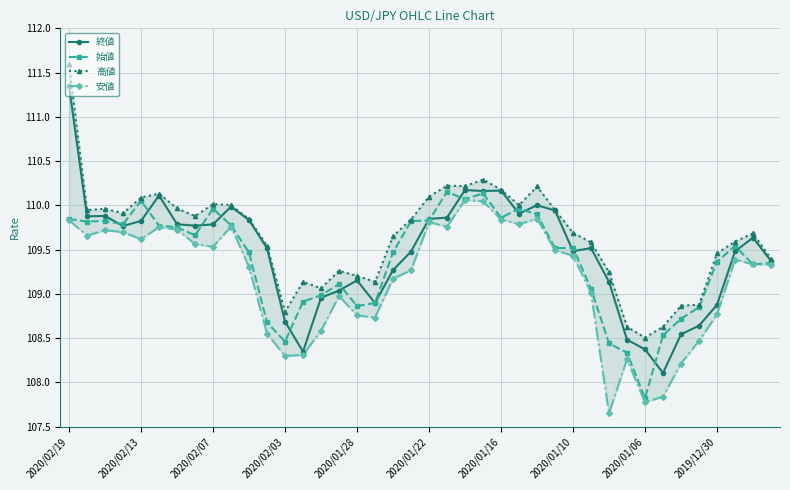

What is the smallest value displayed?

107.7